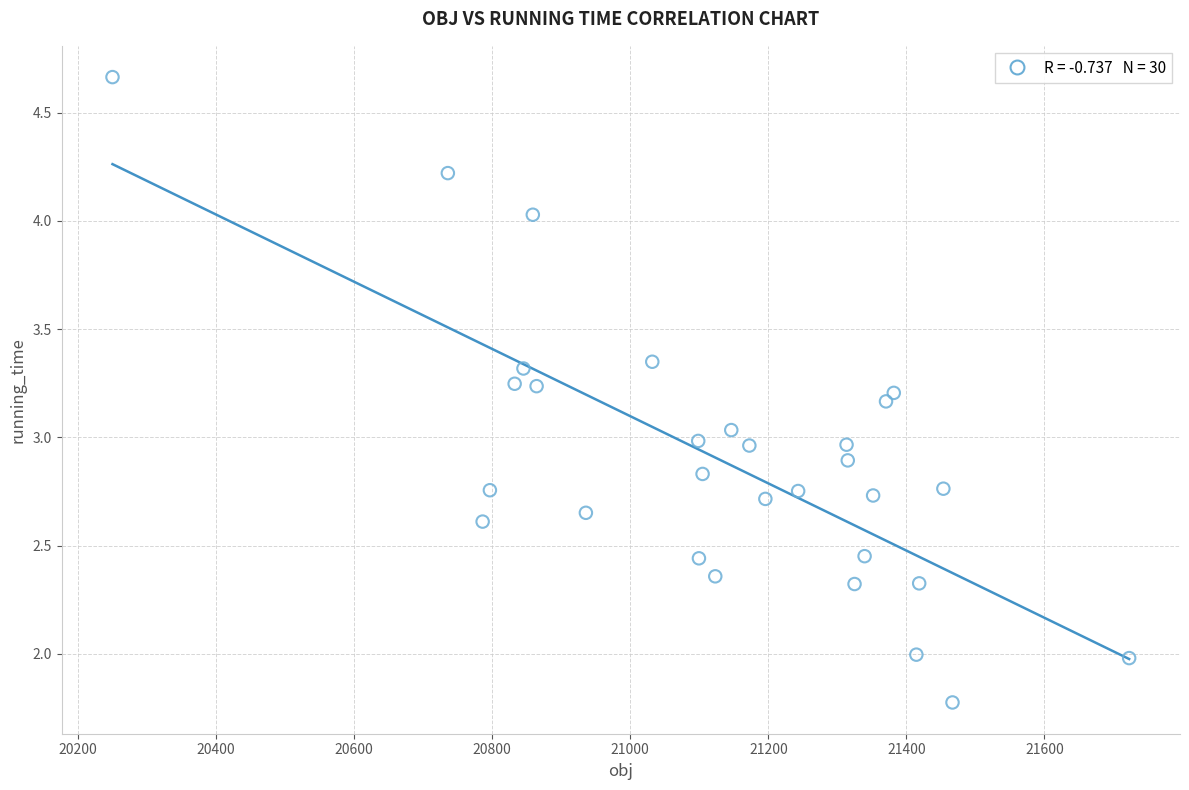

What is the range of X values (max minus min)?

1472.9